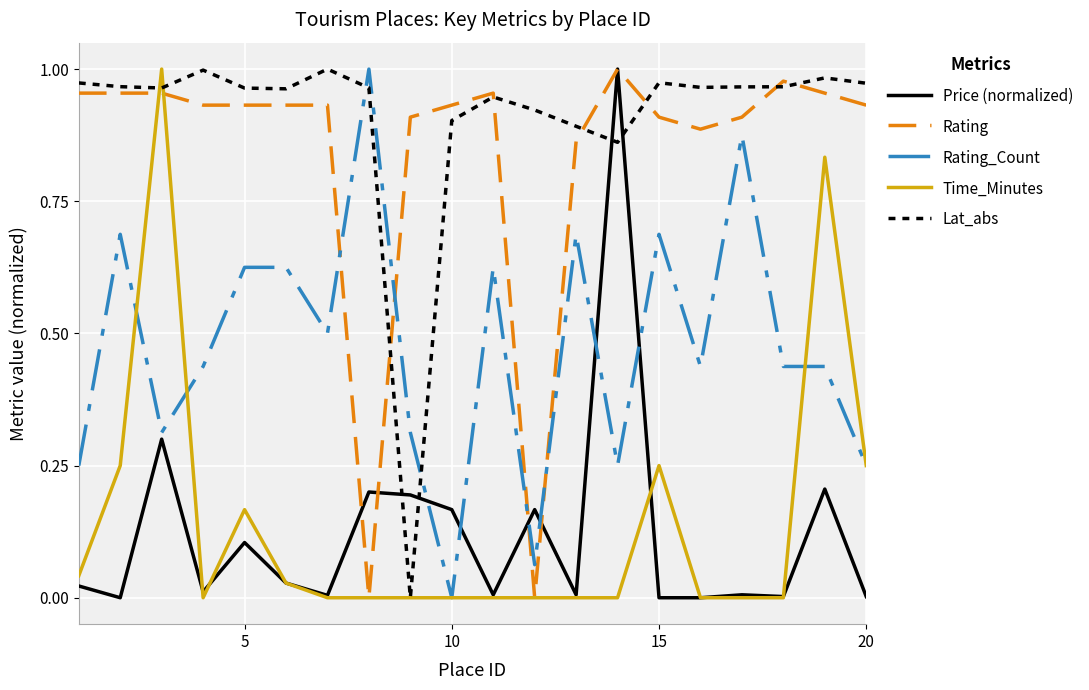

Which series has the largest total across all categories?

Lat_abs